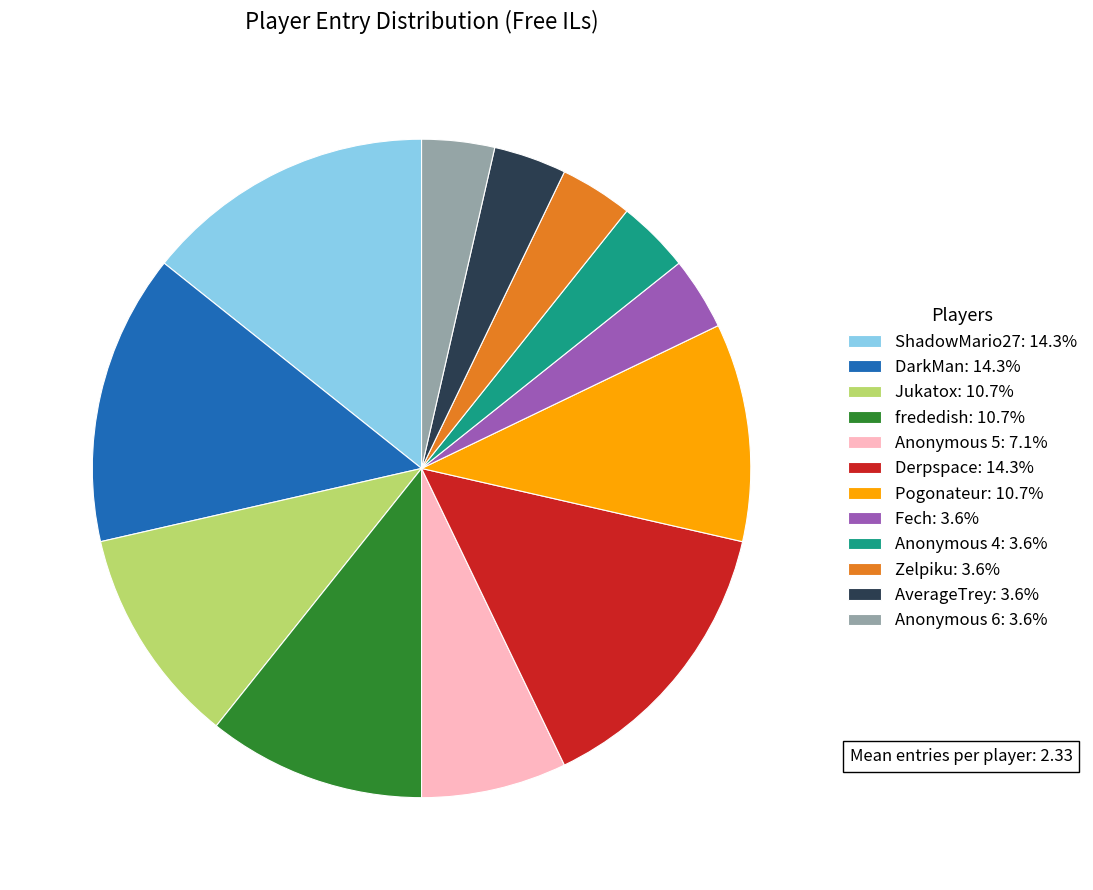

Is the sum of Derpspace: 14.3% and frededish: 10.7% greater than half?

No